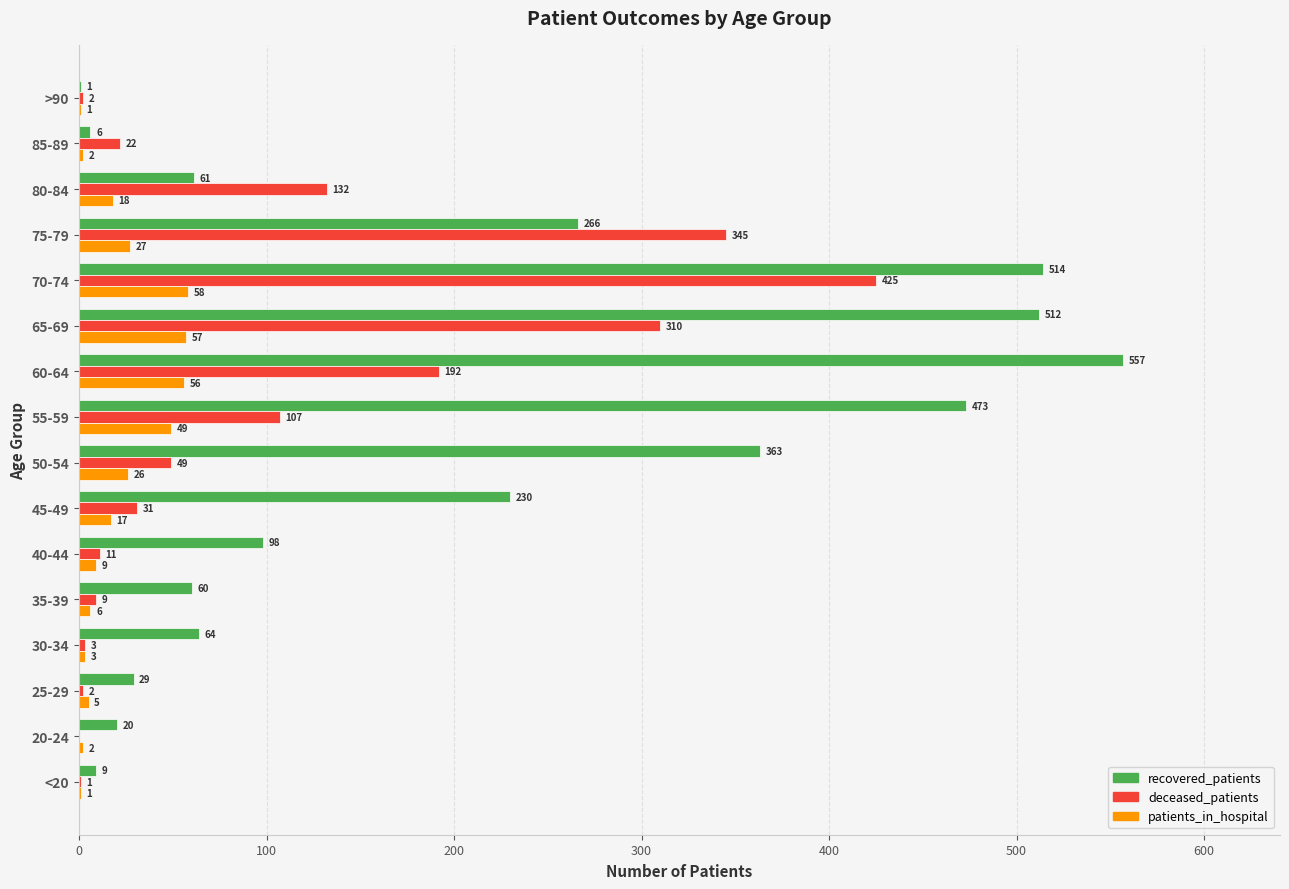

What is the sum of all deceased_patients values?

1641